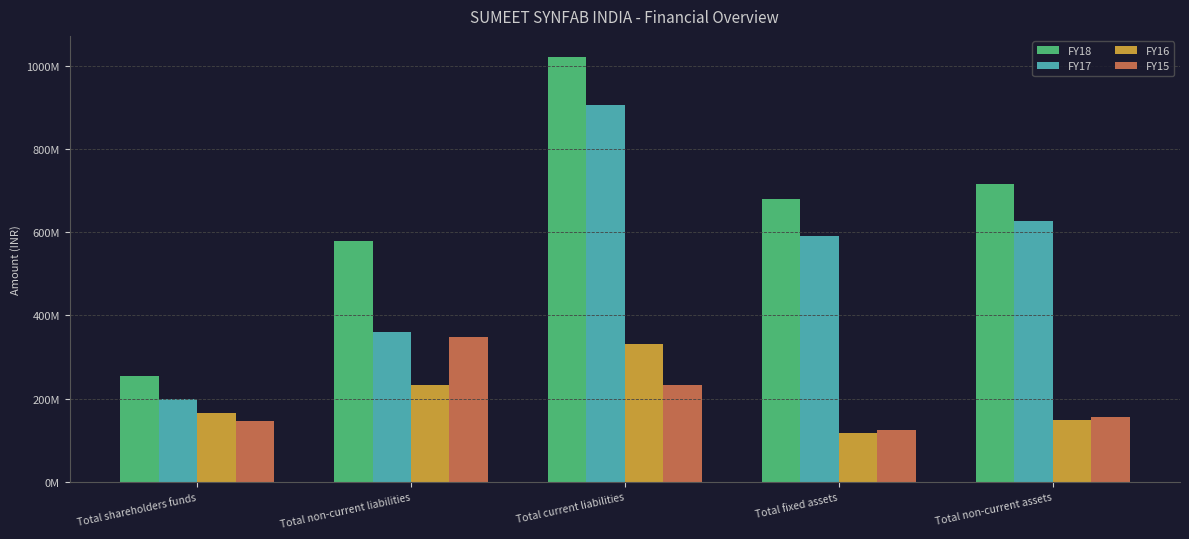

What is the difference between the maximum and minimum values in the FY15 series?

221569217